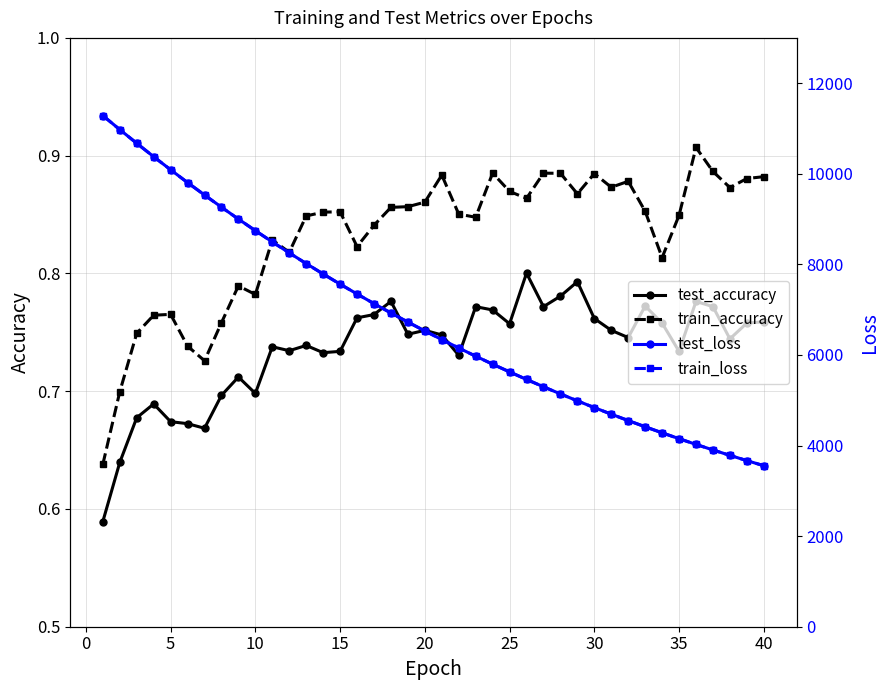

How many test_accuracy values are between 0 and 1?

40